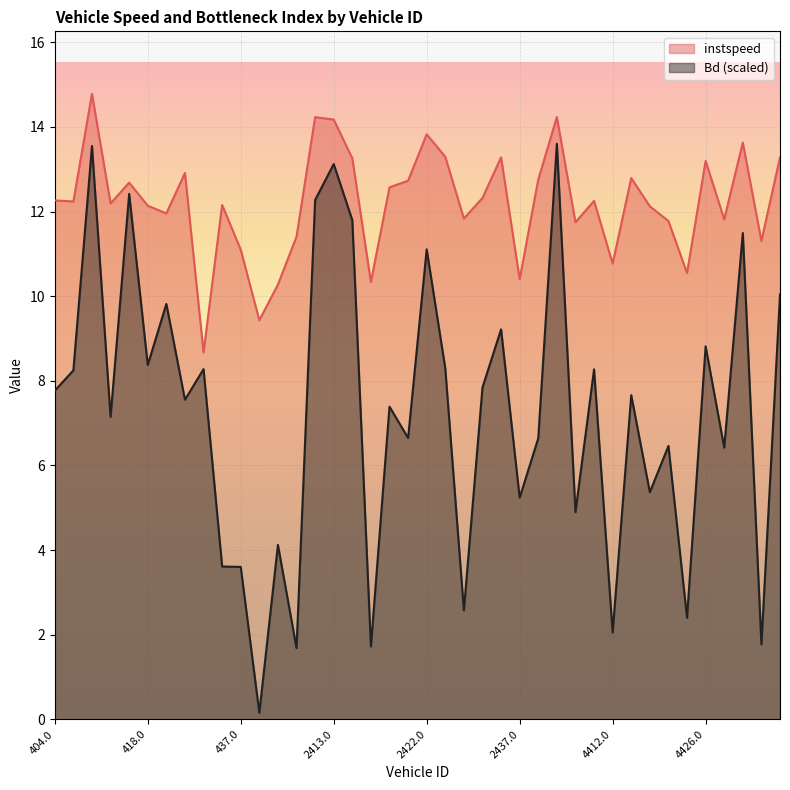

What is the label of the 18th point from the left?

2416.0